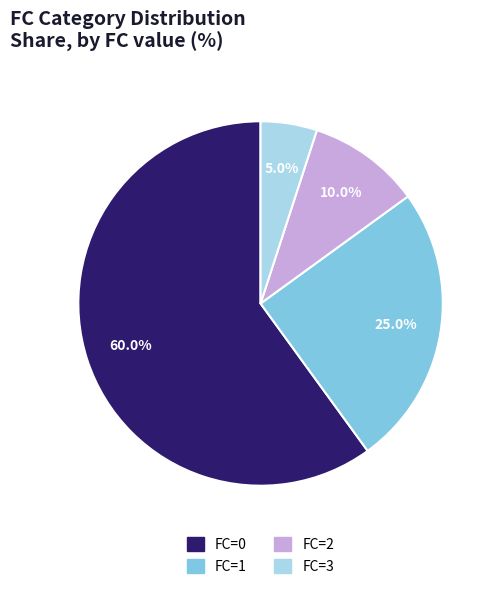

Which has a higher value, FC=3 or FC=1?

FC=1